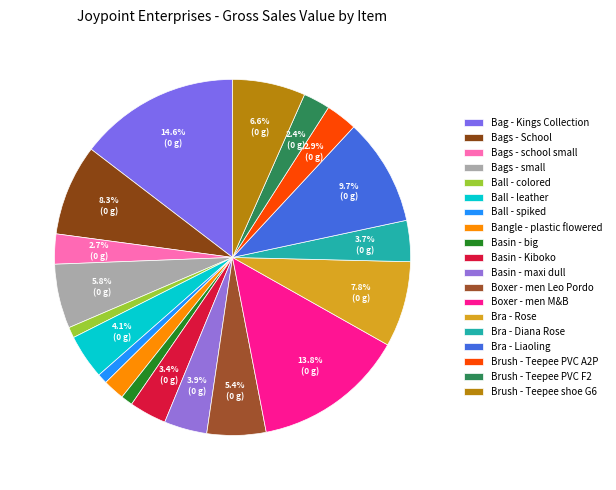

Rank the categories by value from lowest to highest.

Ball - spiked, Ball - colored, Basin - big, Bangle - plastic flowered, Brush - Teepee PVC F2, Bags - school small, Brush - Teepee PVC A2P, Basin - Kiboko, Bra - Diana Rose, Basin - maxi dull, Ball - leather, Boxer - men Leo Pordo, Bags - small, Brush - Teepee shoe G6, Bra - Rose, Bags - School, Bra - Liaoling, Boxer - men M&B, Bag - Kings Collection